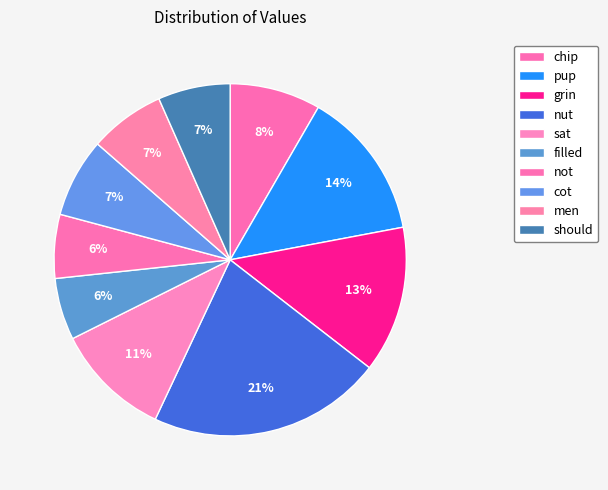

To the nearest percent, what is the difference between the not and should slice percentages?

1%